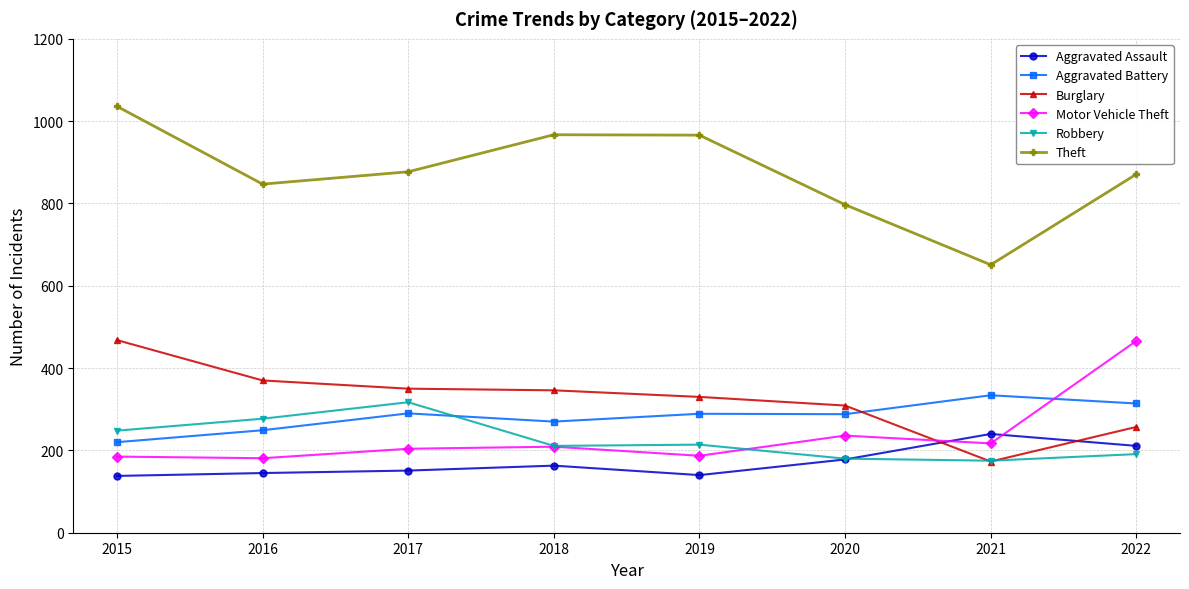

Between 2020 and 2021, which series saw the biggest shift?

Theft